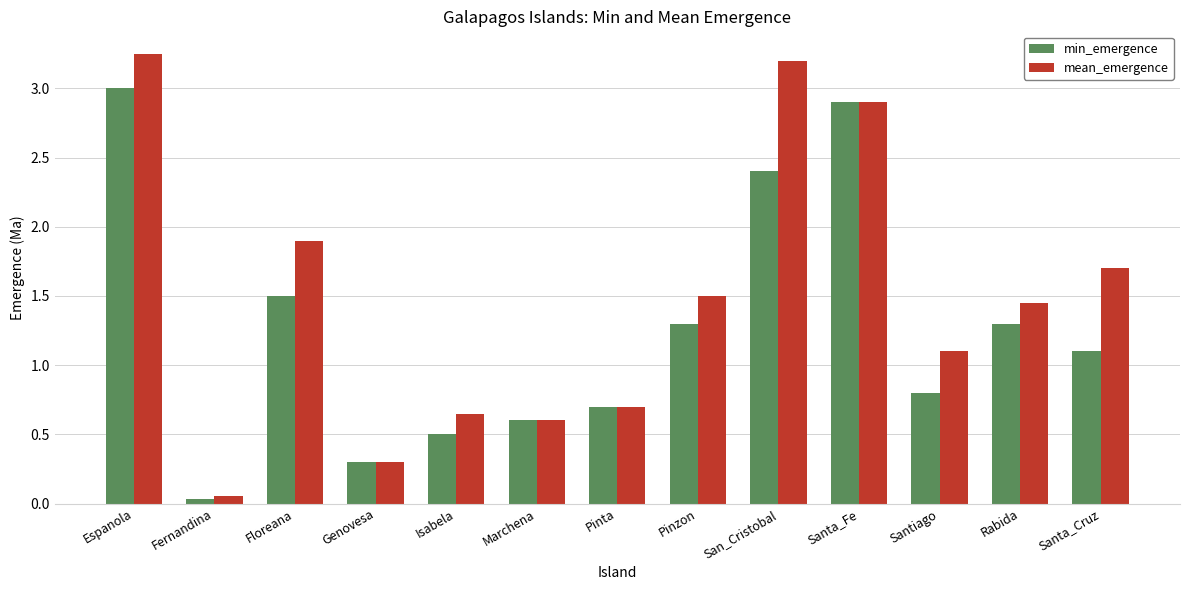

What is the difference between the mean_emergence values at Santiago and Floreana?

0.8